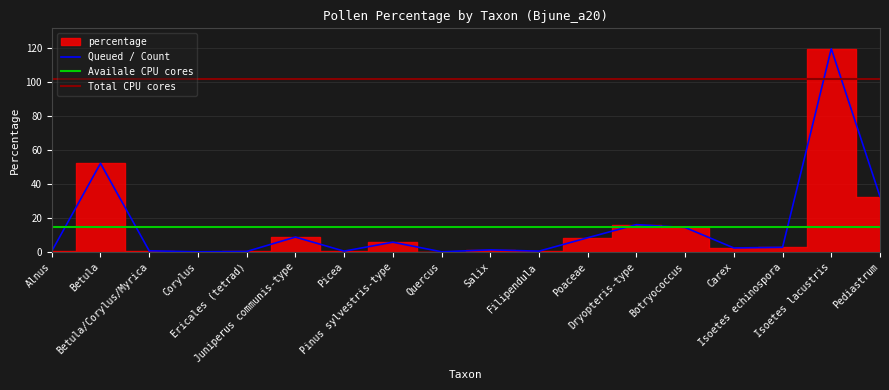

True or false: the data shows 0.8 at Betula/Corylus/Myrica.

True